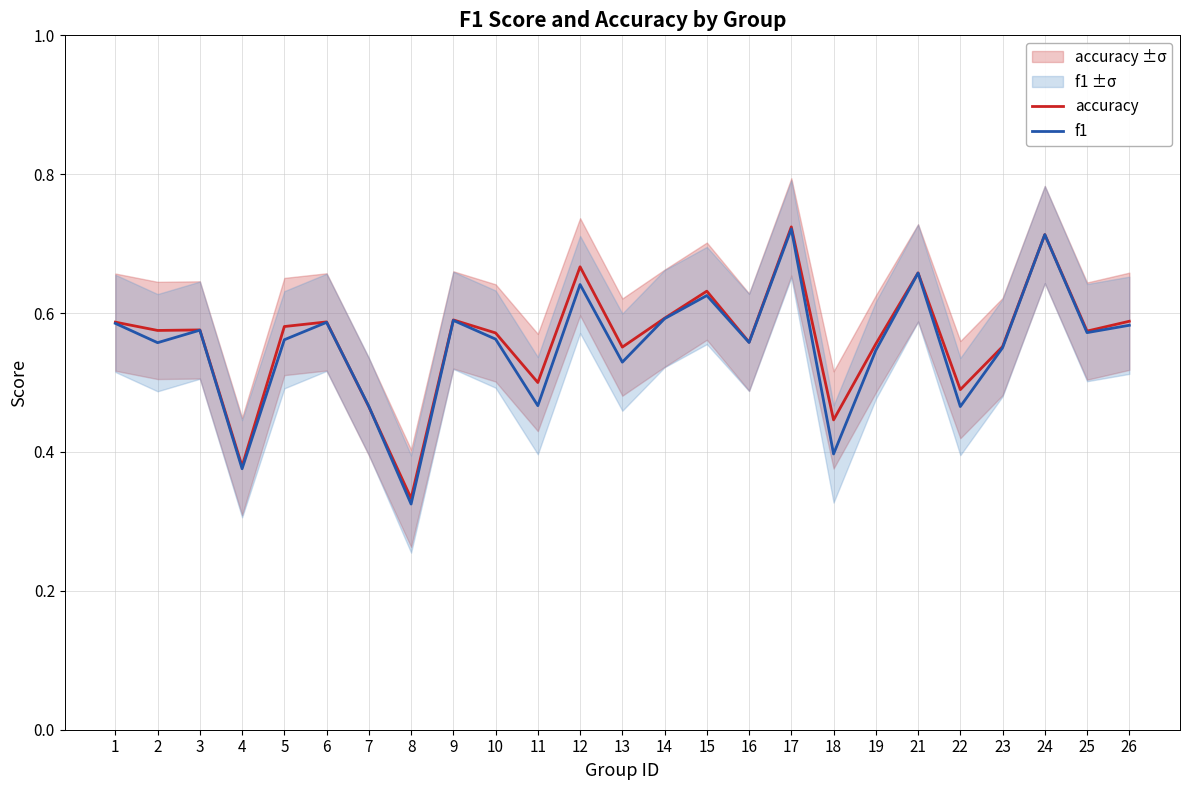

How many lines are shown in the chart?

2